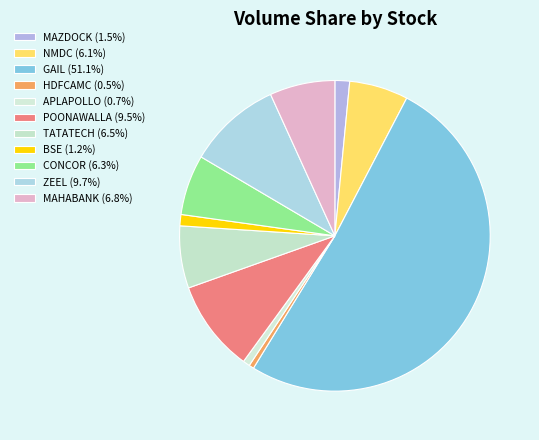

To the nearest percent, what is the combined percentage of BSE and MAZDOCK?

3%